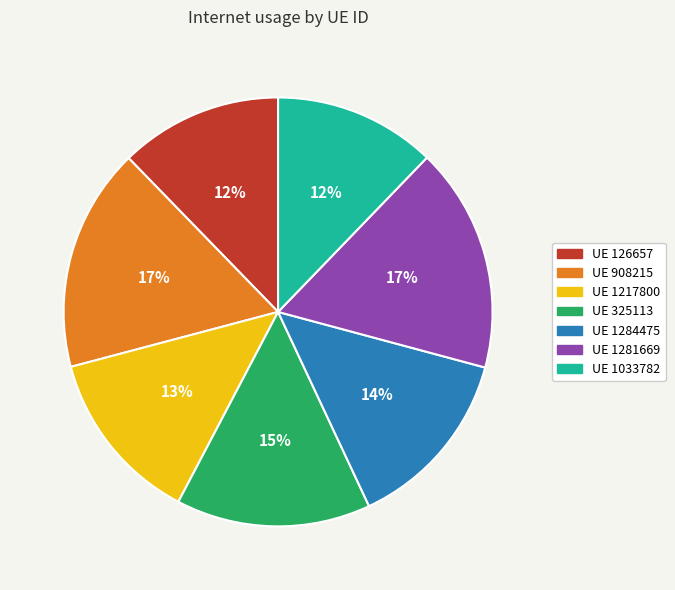

Count the number of slices in the pie.

7